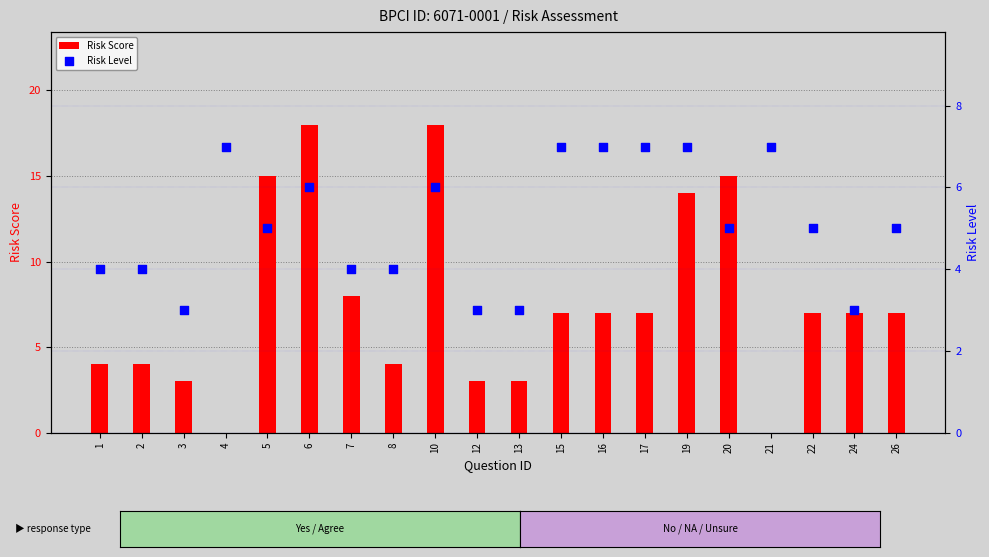

Which series has the largest total across all categories?

Risk Score